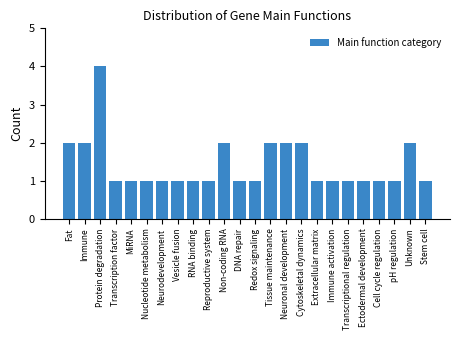

Reading left to right, transcribe all the data shown in this chart.

2	2	4	1	1	1	1	1	1	1	2	1	1	2	2	2	1	1	1	1	1	1	2	1